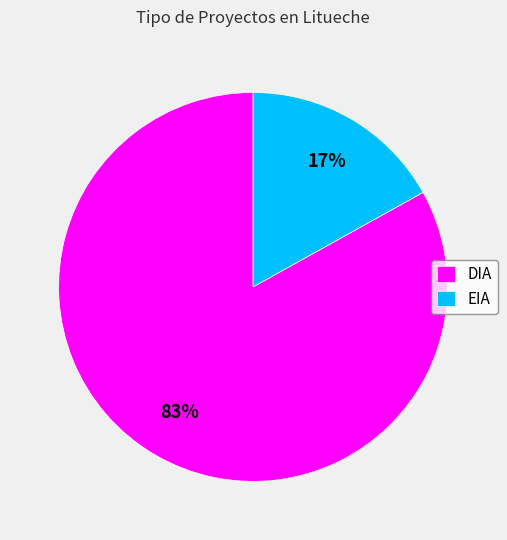

To the nearest percent, what is the combined percentage of DIA and EIA?

100%